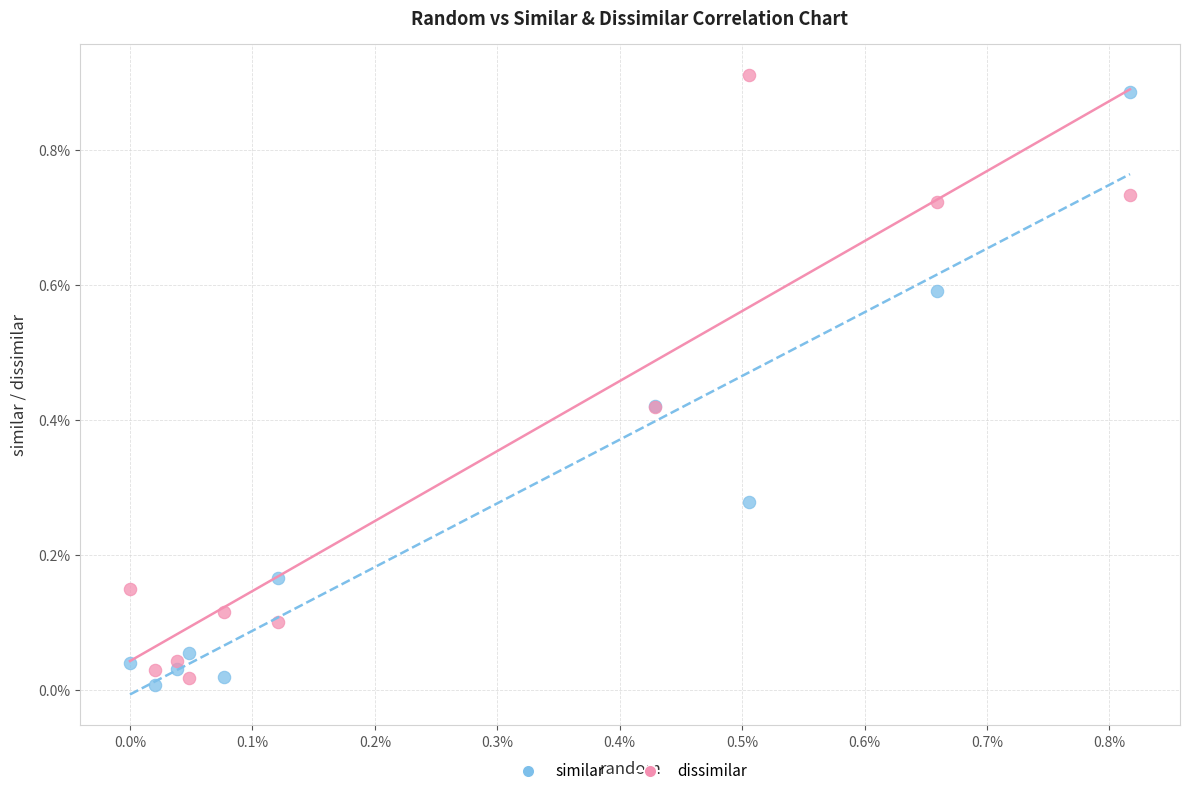

Which series reaches the maximum Y coordinate?

dissimilar